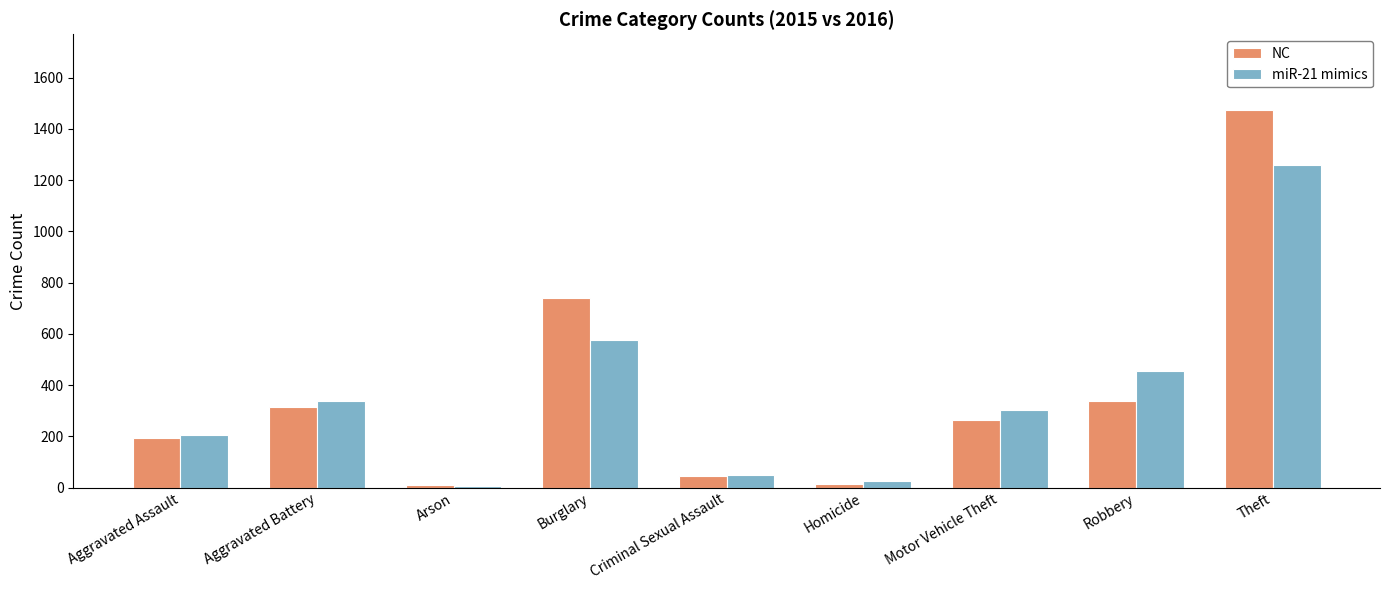

True or false: miR-21 mimics has a value of 98 at Robbery.

False